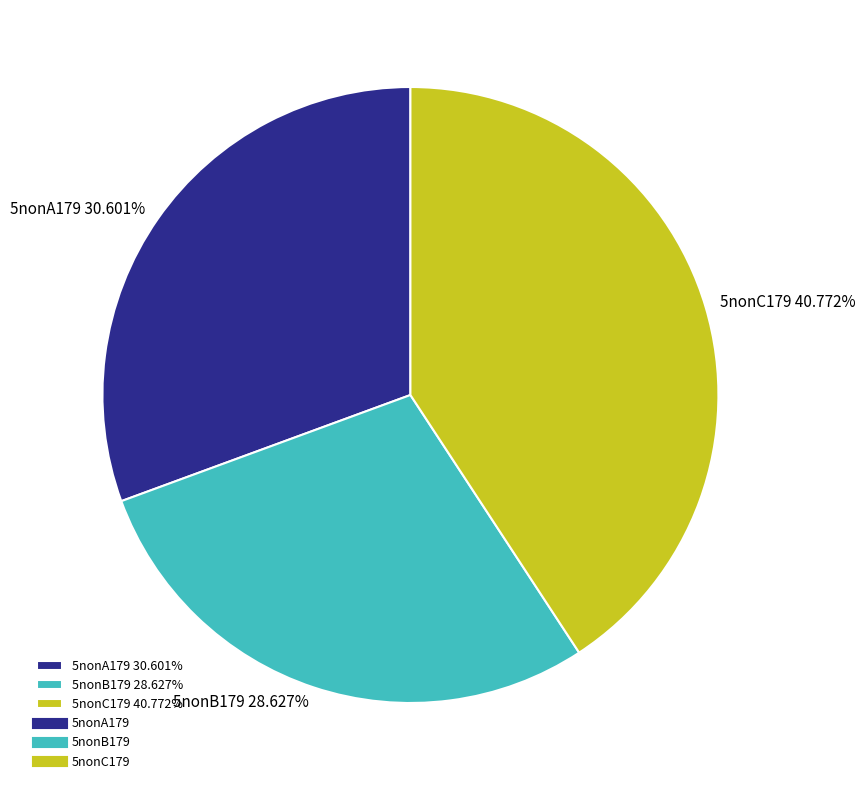

To the nearest percent, what is the combined percentage of 5nonB179 and 5nonA179?

59%